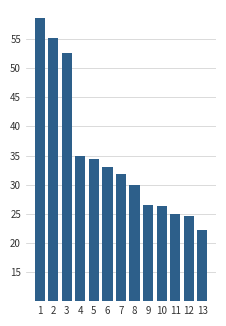

Does the chart contain any negative values?

No